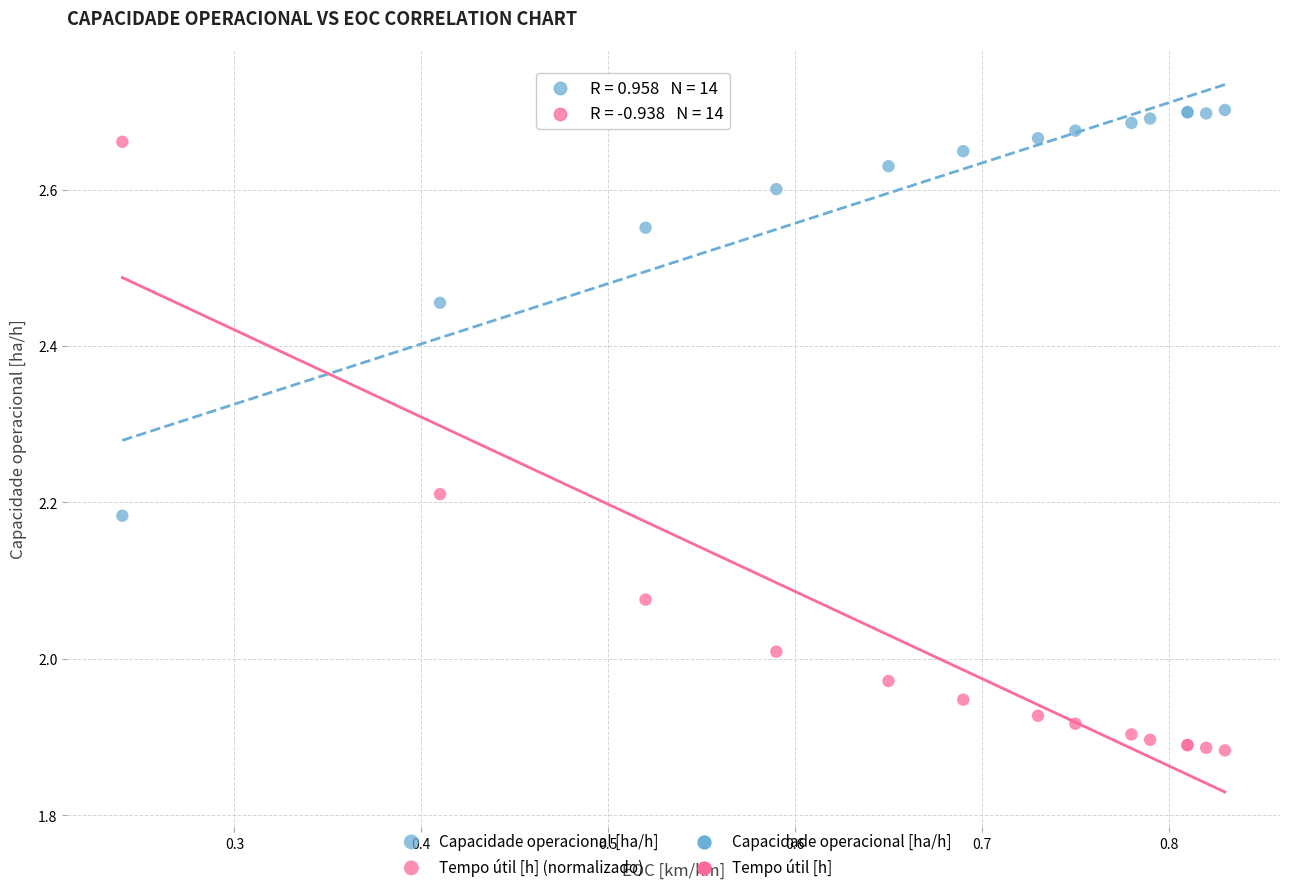

Which series contains the highest Y value?

Capacidade operacional [ha/h]